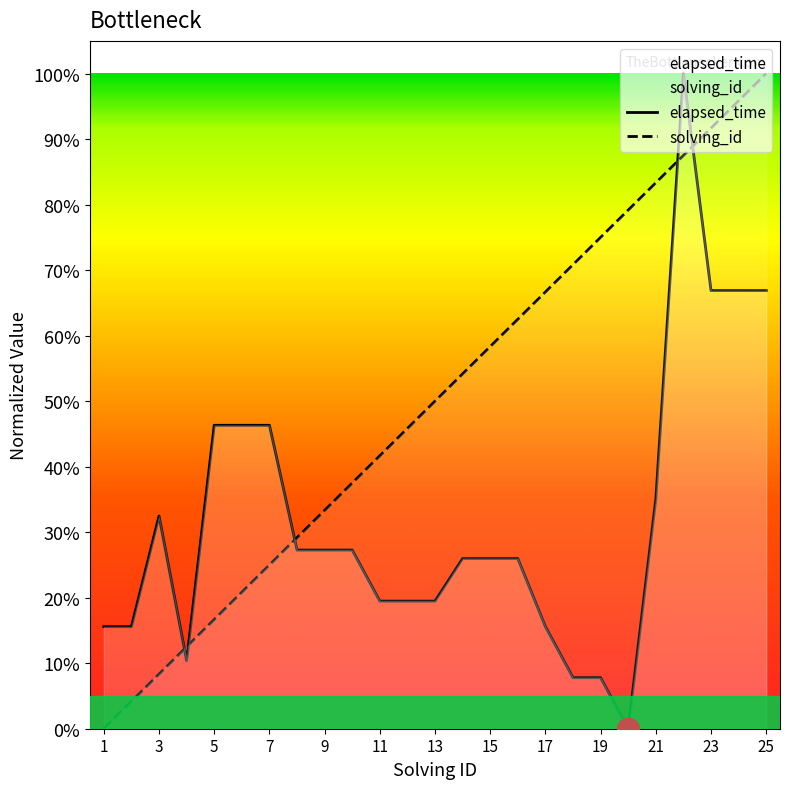

Which series changed the most between 21 and 23?

elapsed_time